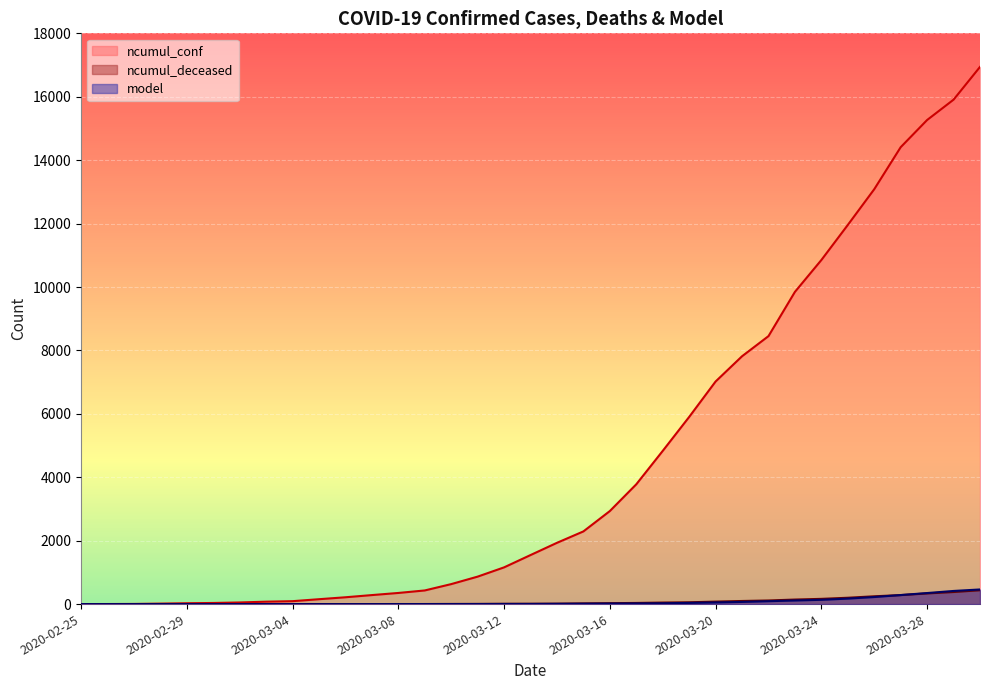

How many series are shown in this chart?

3